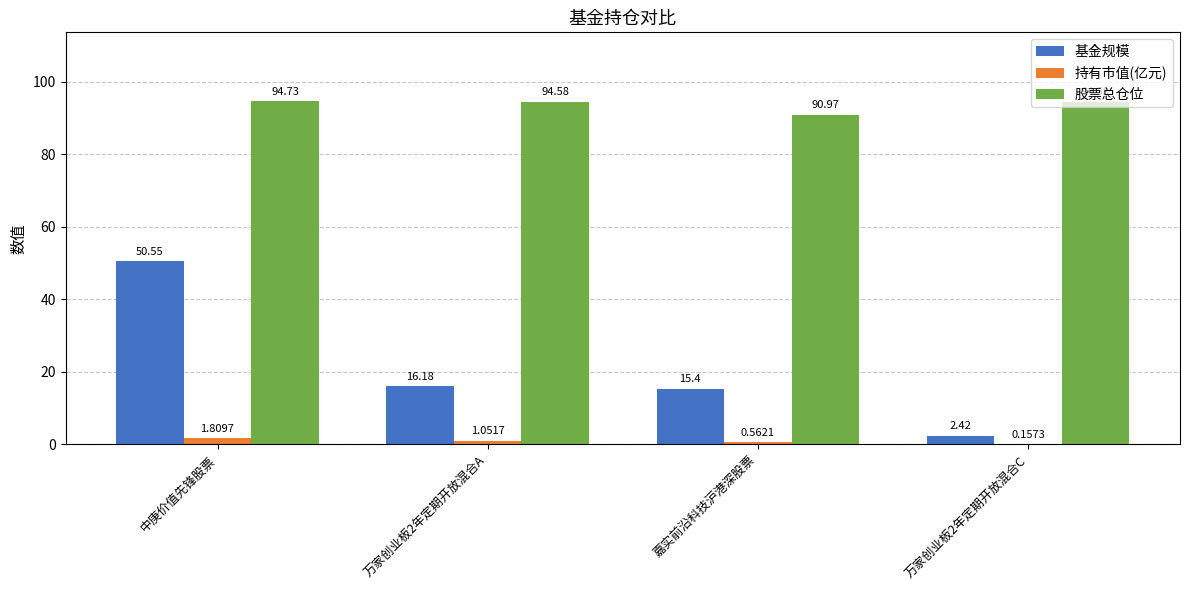

Is the value of 基金规模 at 万家创业板2年定期开放混合A greater than the value of 持有市值(亿元) at 万家创业板2年定期开放混合C?

Yes